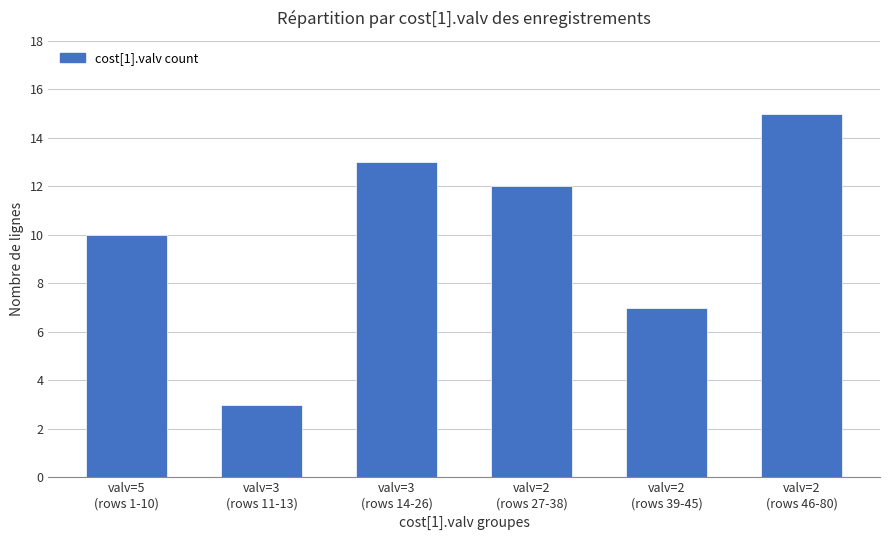

Rank the categories by value from lowest to highest.

valv=3
(rows 11-13), valv=2
(rows 39-45), valv=5
(rows 1-10), valv=2
(rows 27-38), valv=3
(rows 14-26), valv=2
(rows 46-80)